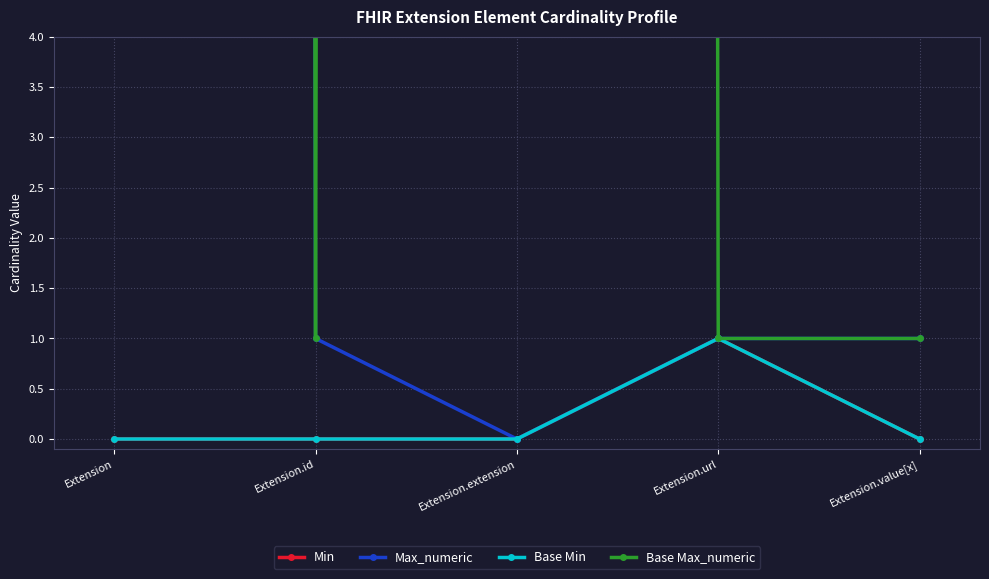

Which series has the largest total across all categories?

Base Max_numeric